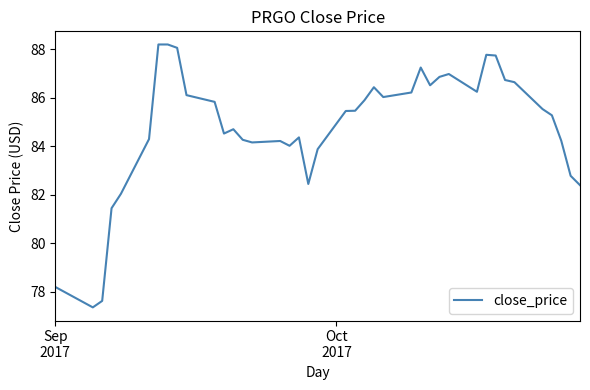

Does the chart display data point markers on the line(s)?

No